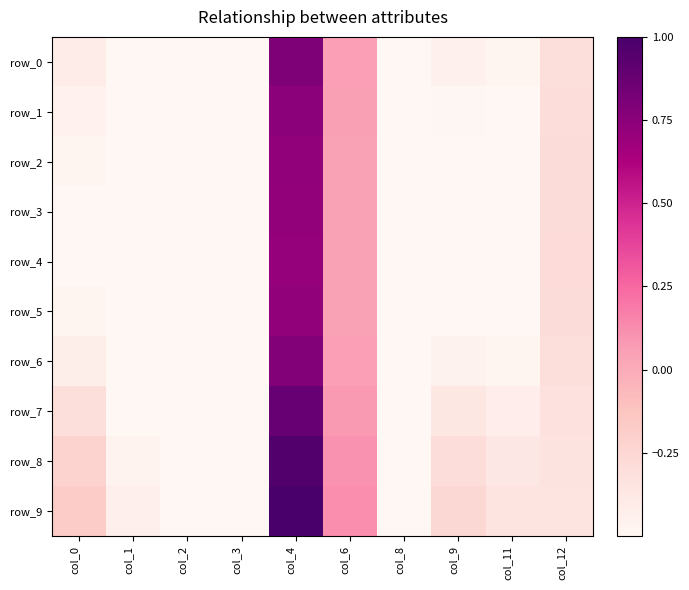

At which label does row_4 first exceed 0?

col_4